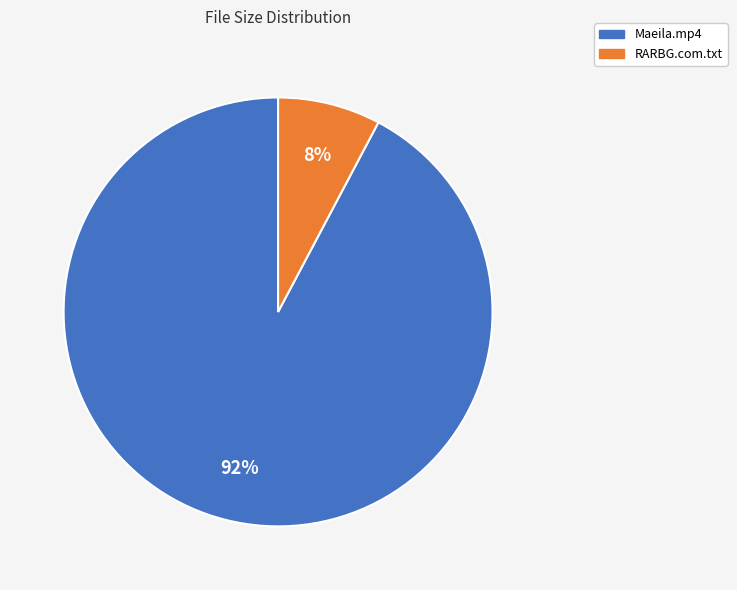

How many slices are in this pie chart?

2